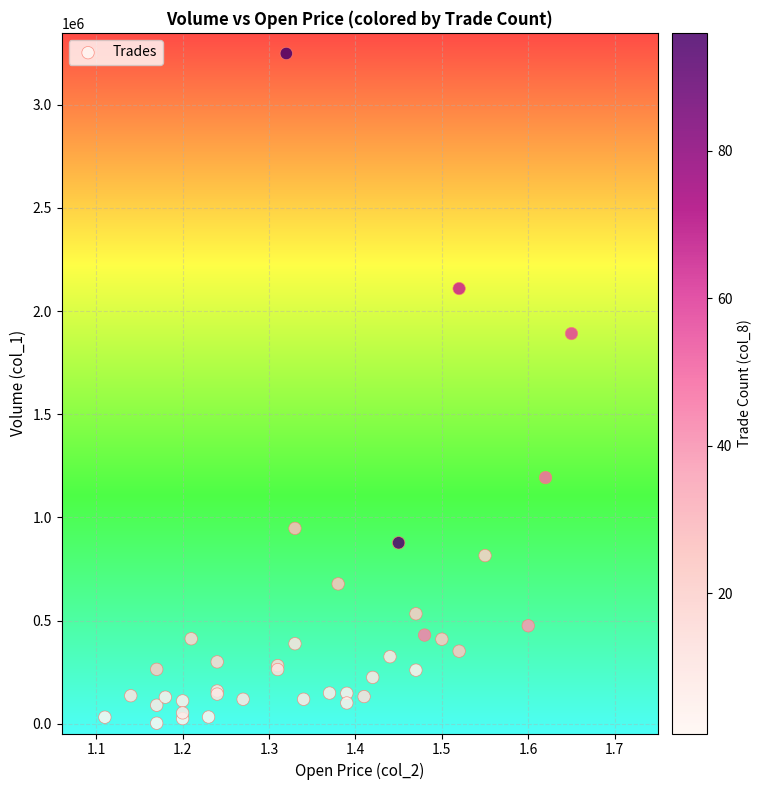

What Y value in the scatter plot is closest to 1625500?

1891000